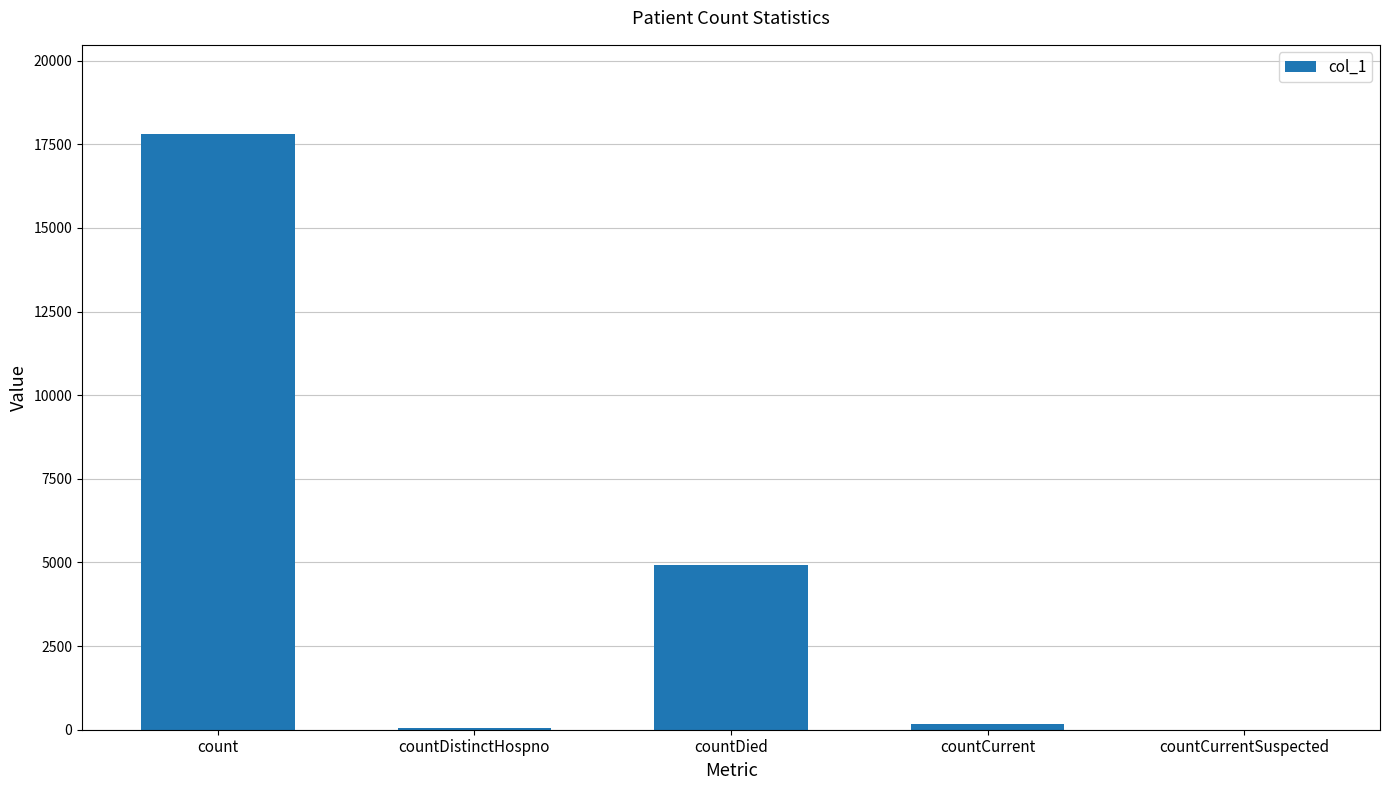

What is the sum of all values?

22936